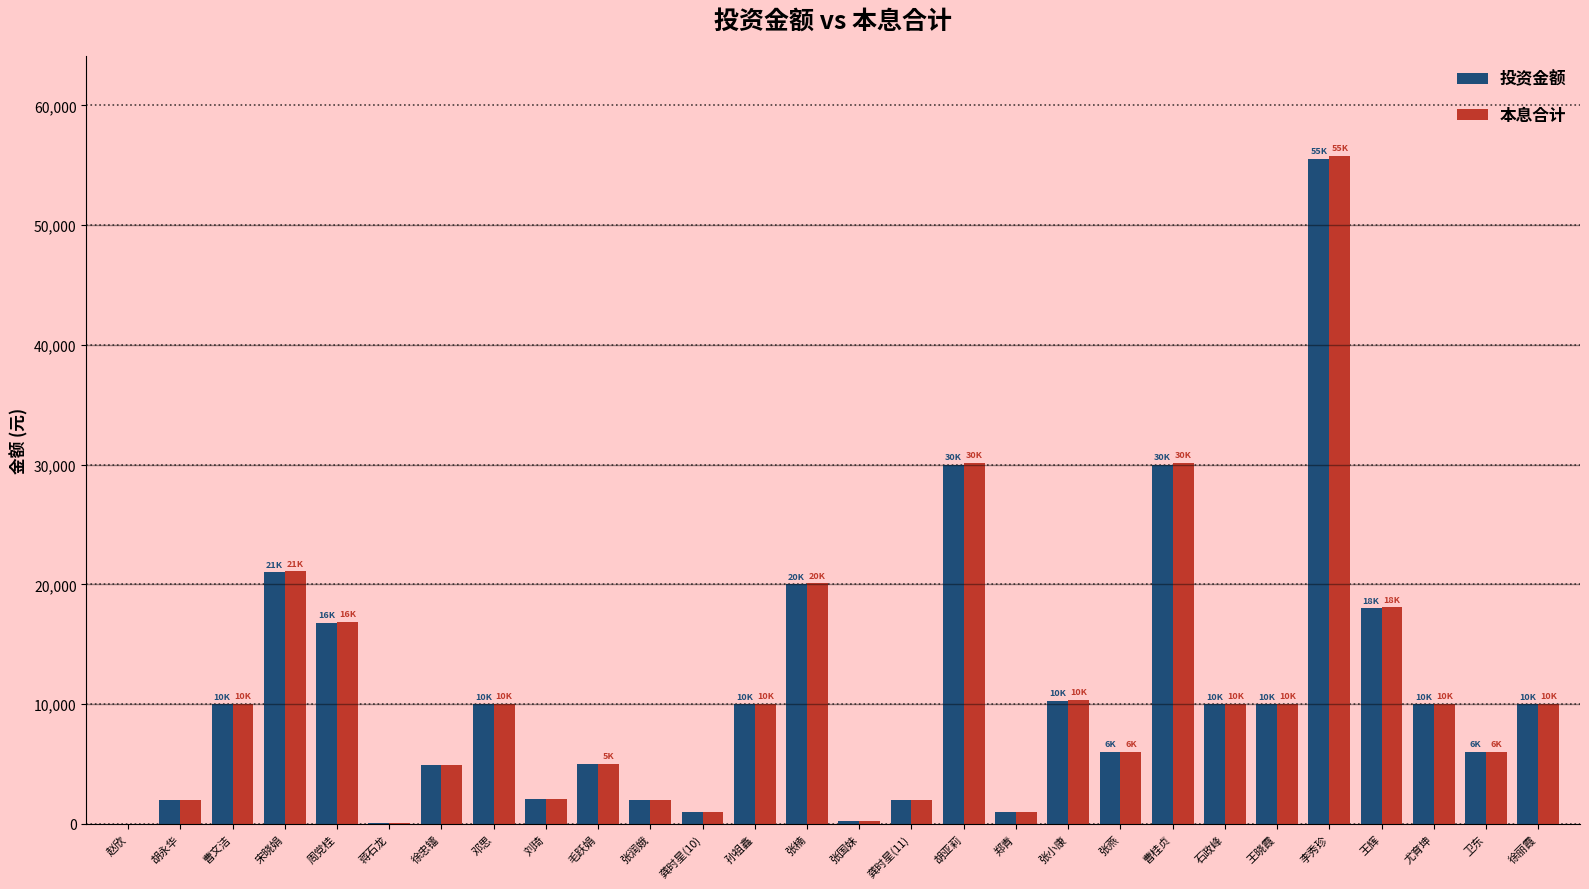

Read the 本息合计 value at 王辉.

18083.9